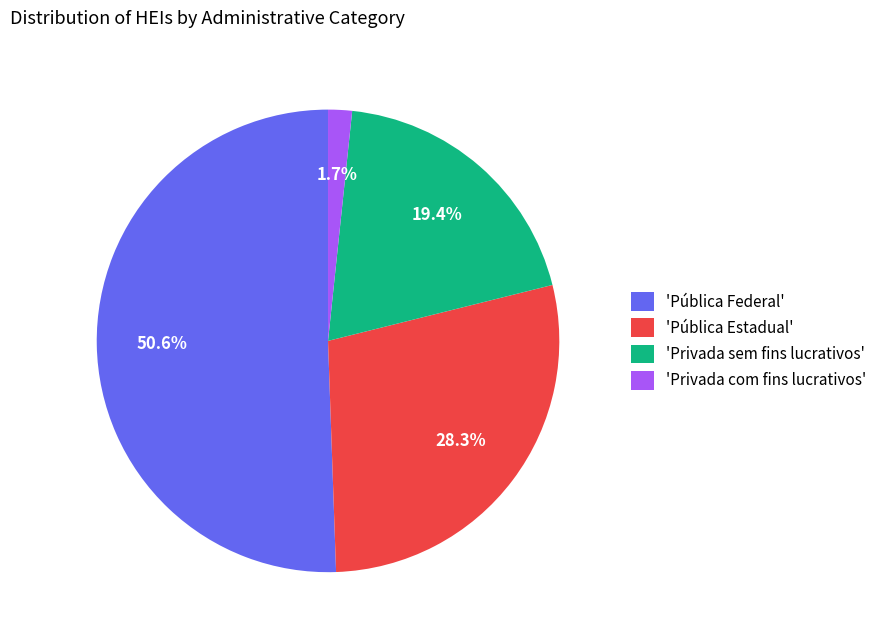

How many segments does this pie chart have?

4